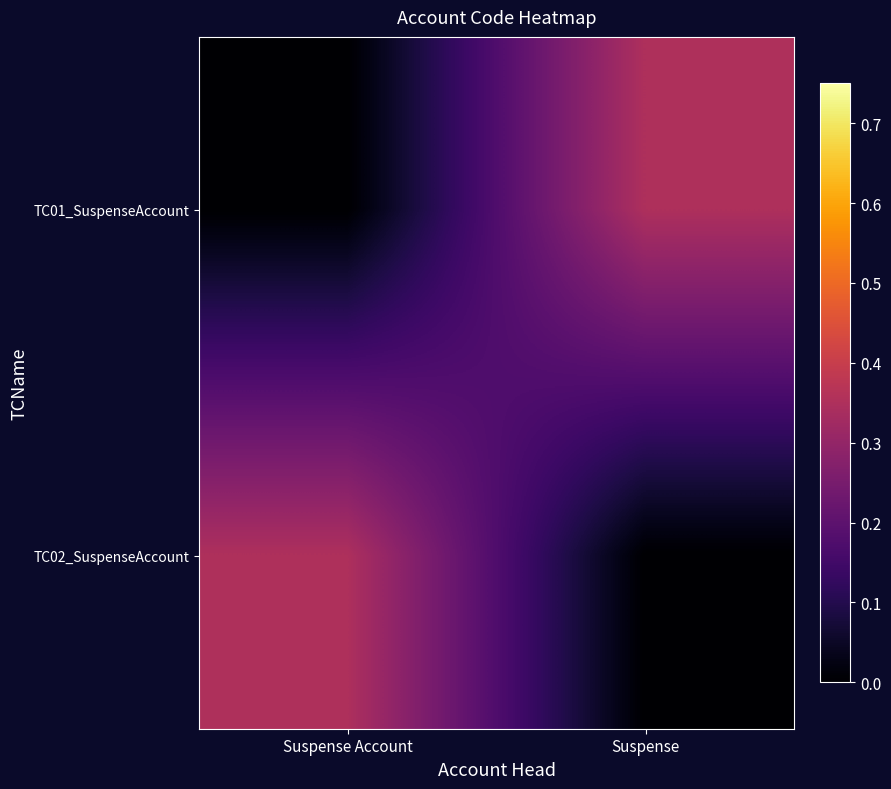

At which category is the sum across all series the highest?

Suspense Account